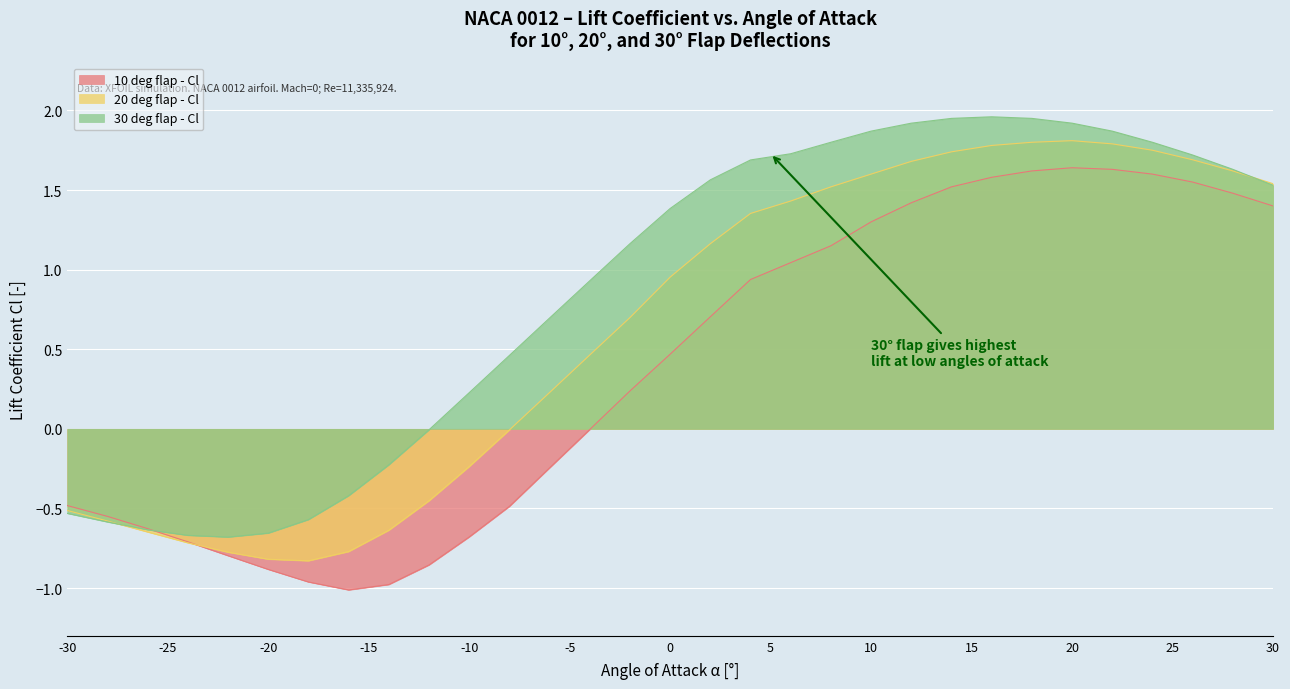

After their last crossing, which series has the higher values: 30 deg flap - Cl or 20 deg flap - Cl?

20 deg flap - Cl